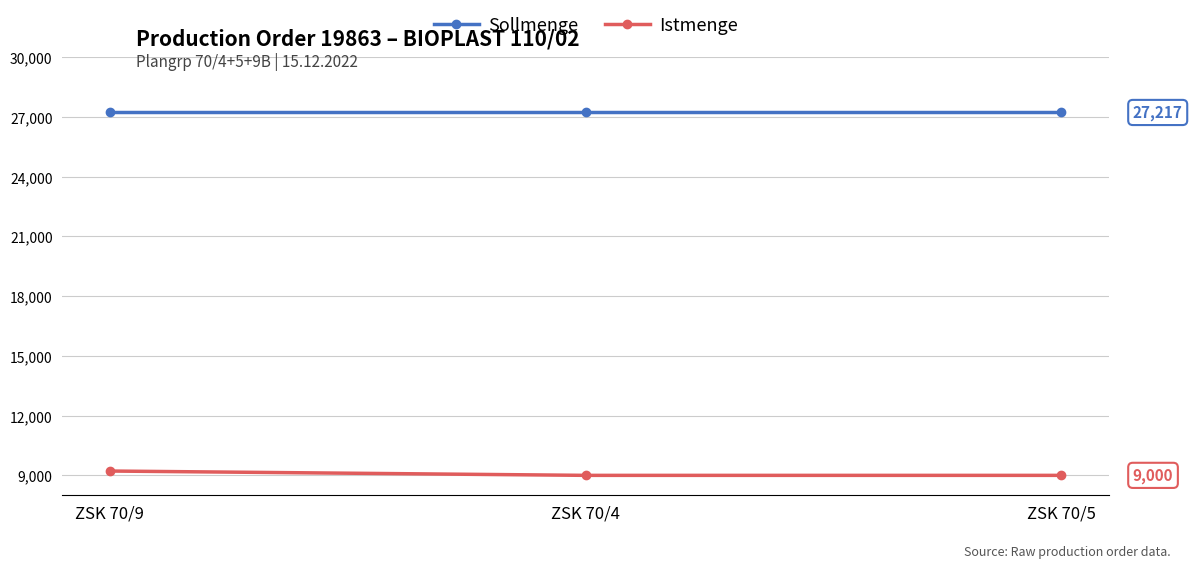

Reading right to left, transcribe all the data shown in this chart.

Sollmenge: ZSK 70/5=27217	ZSK 70/4=27217	ZSK 70/9=27217
Istmenge: ZSK 70/5=9000	ZSK 70/4=9000	ZSK 70/9=9217